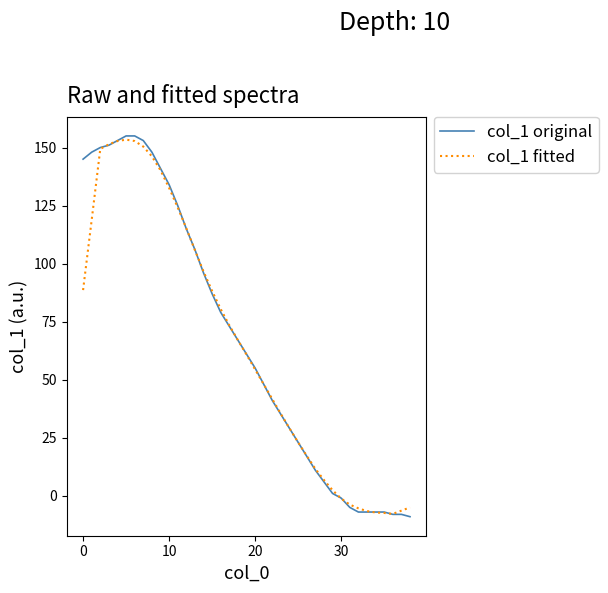

True or false: col_1 original and col_1 fitted intersect in this chart.

True